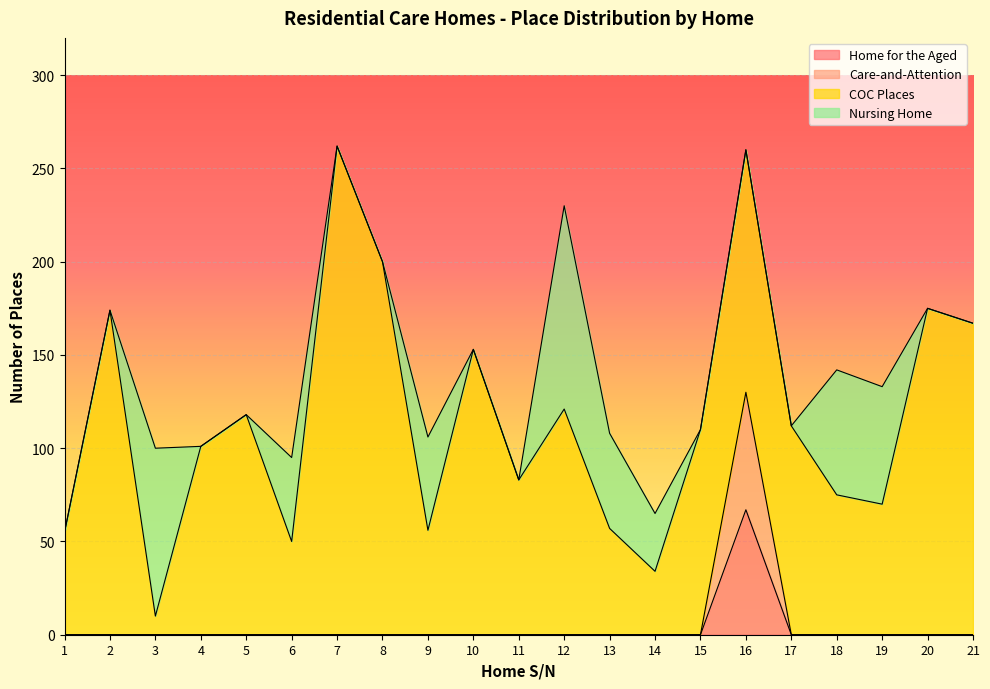

True or false: Home for the Aged has a value of 42 at 19.

False